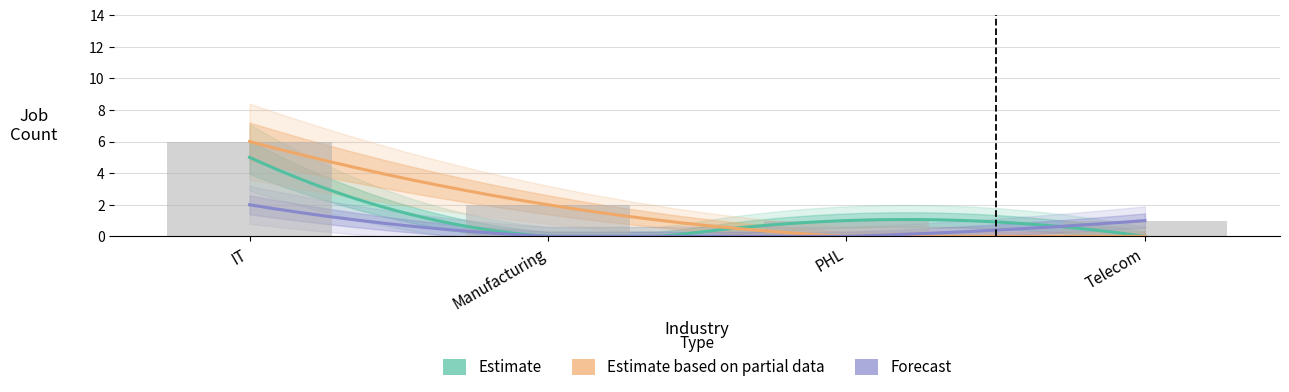

Which has a higher value, 10 or 0?

10